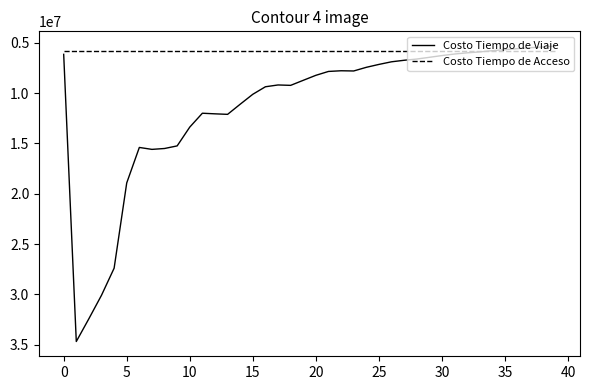

Which series has the largest range (max minus min)?

Costo Tiempo de Viaje